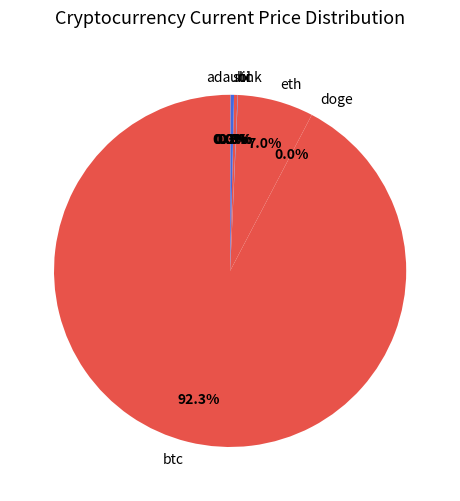

Which slice is the largest?

btc